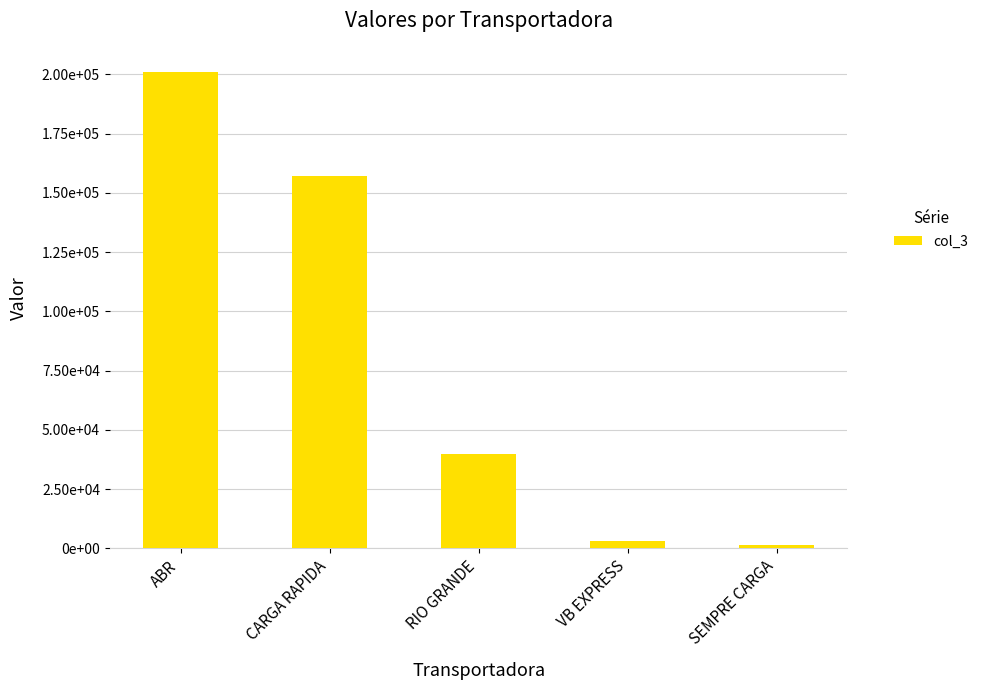

What position from the right is CARGA RAPIDA?

4